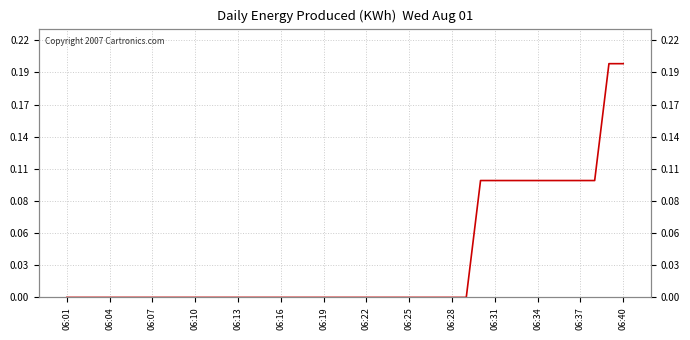

How many lines are shown in the chart?

1